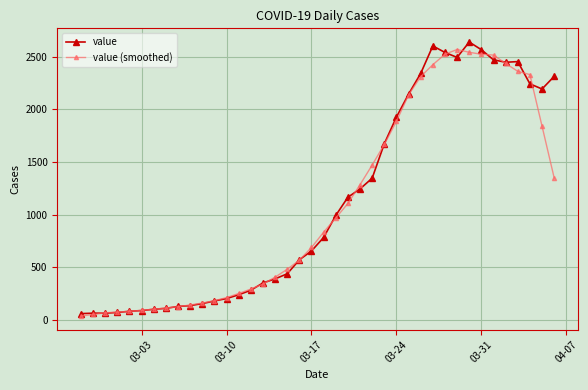

What is the value of the value (smoothed) point at the 28th from the left?

2138.2